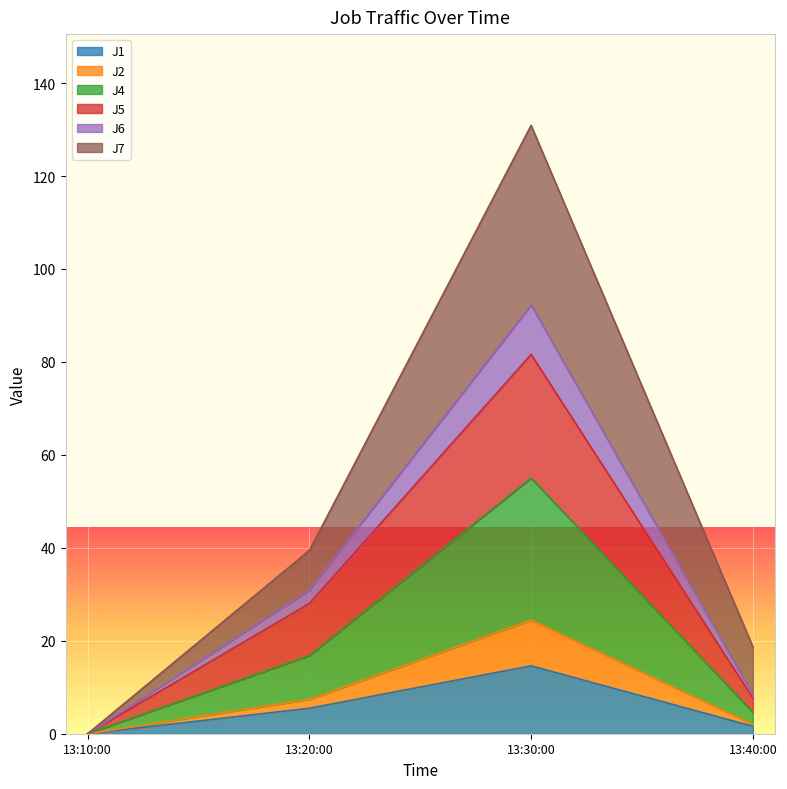

Which category has the highest value in the J1 series?

13:30:00